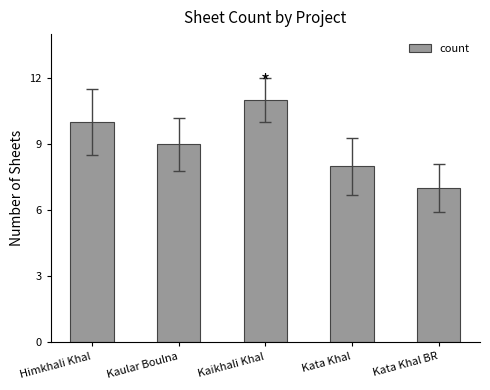

List the labels in order of value, largest first.

Kaikhali Khal, Himkhali Khal, Kaular Boulna, Kata Khal, Kata Khal BR